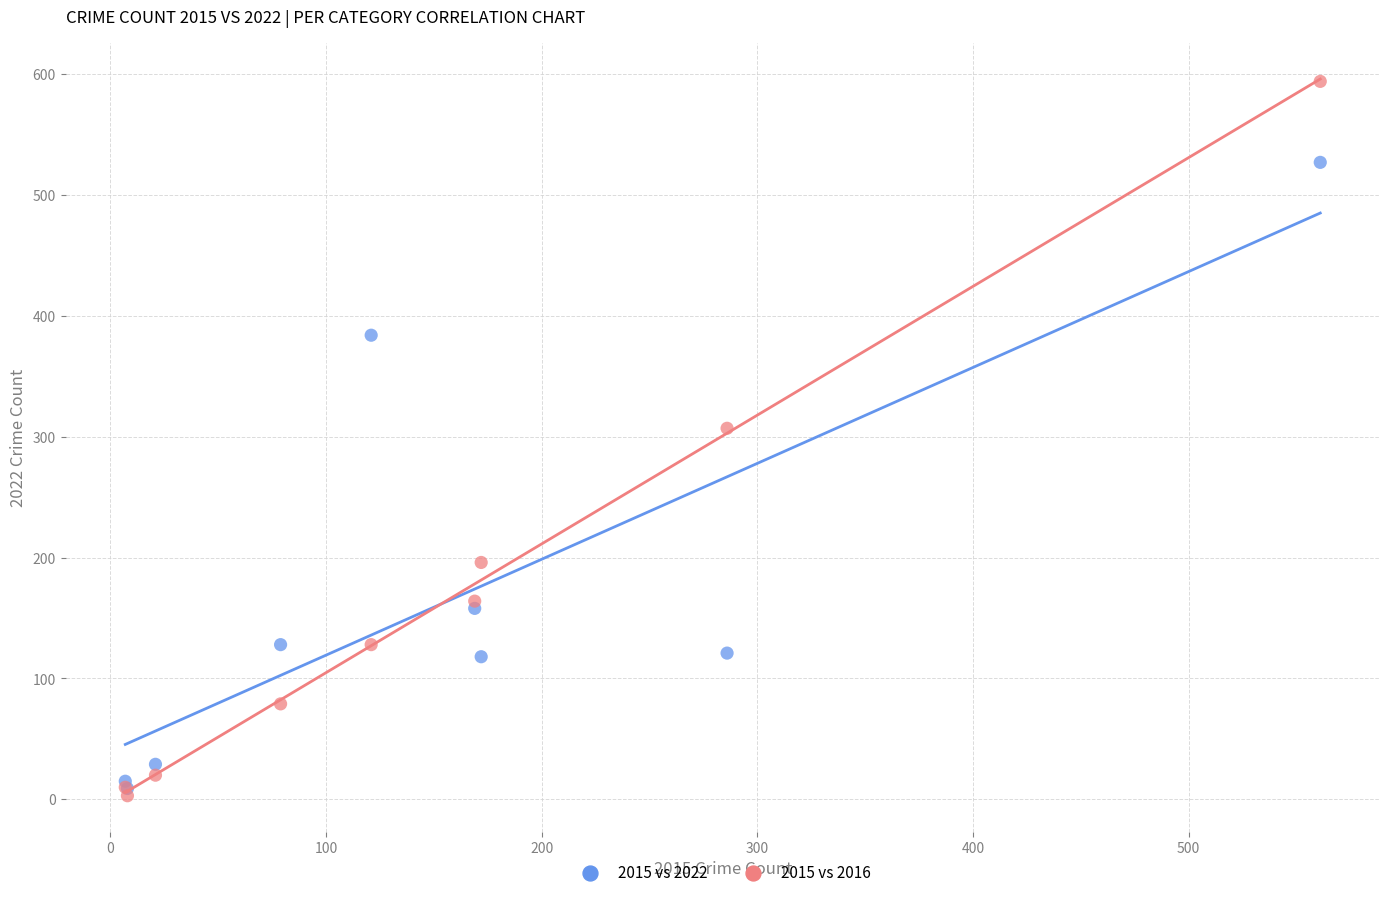

Across all series, what Y value is closest to 298?

307